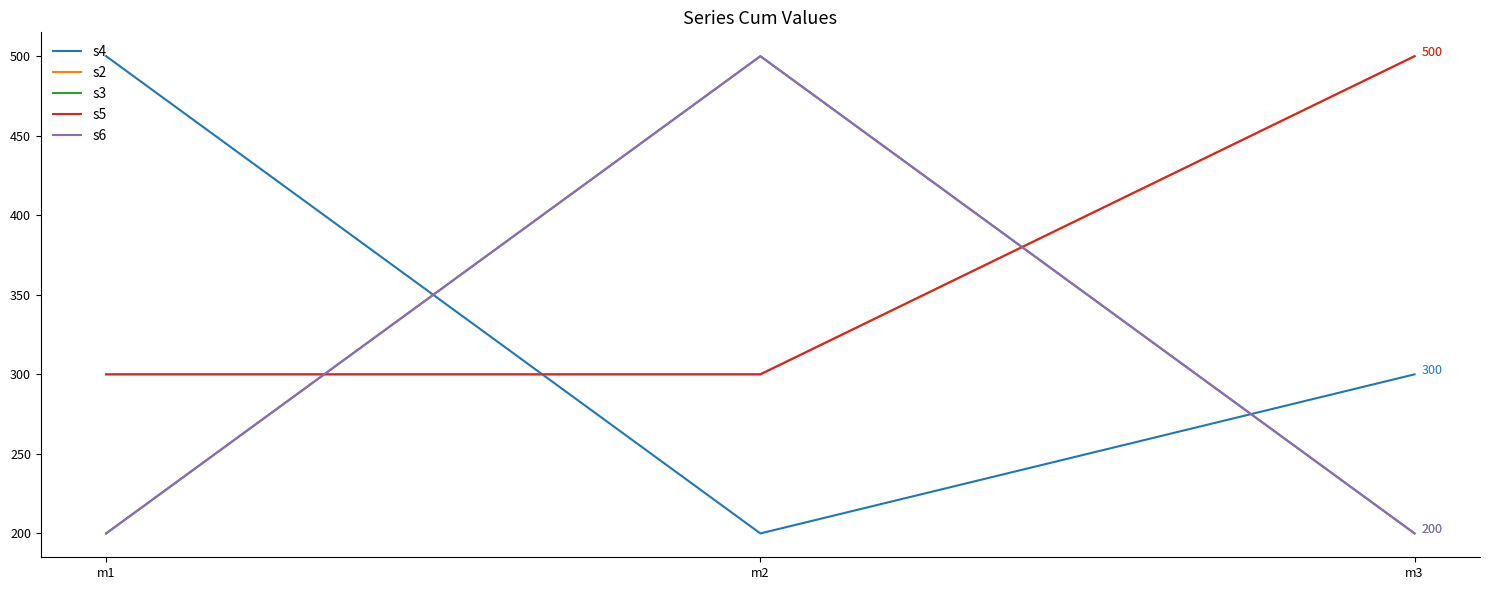

Reading left to right, transcribe all the data shown in this chart.

s4: 500	200	300
s2: 300	300	500
s3: 200	500	200
s5: 300	300	500
s6: 200	500	200